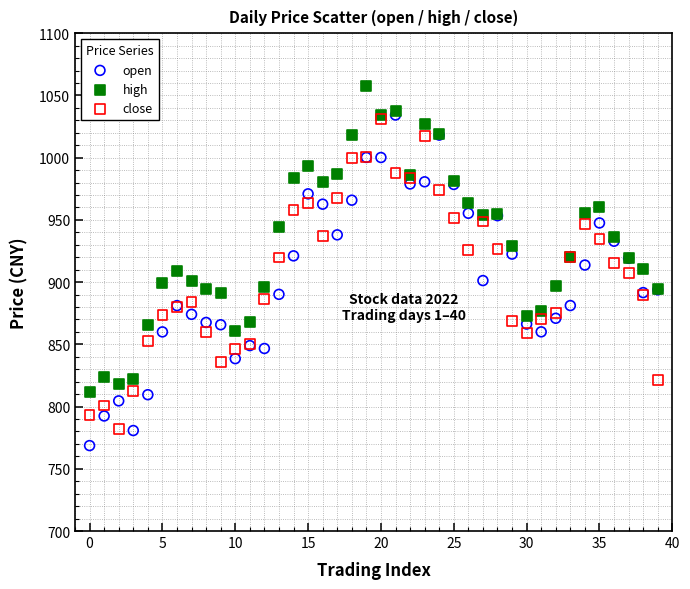

Which series has the largest Y range (max minus min)?

open